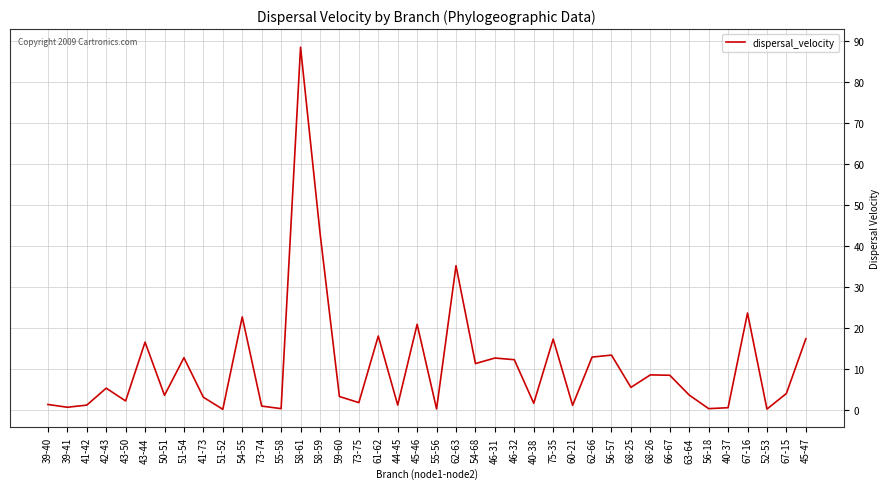

What is the smallest value displayed?

0.1